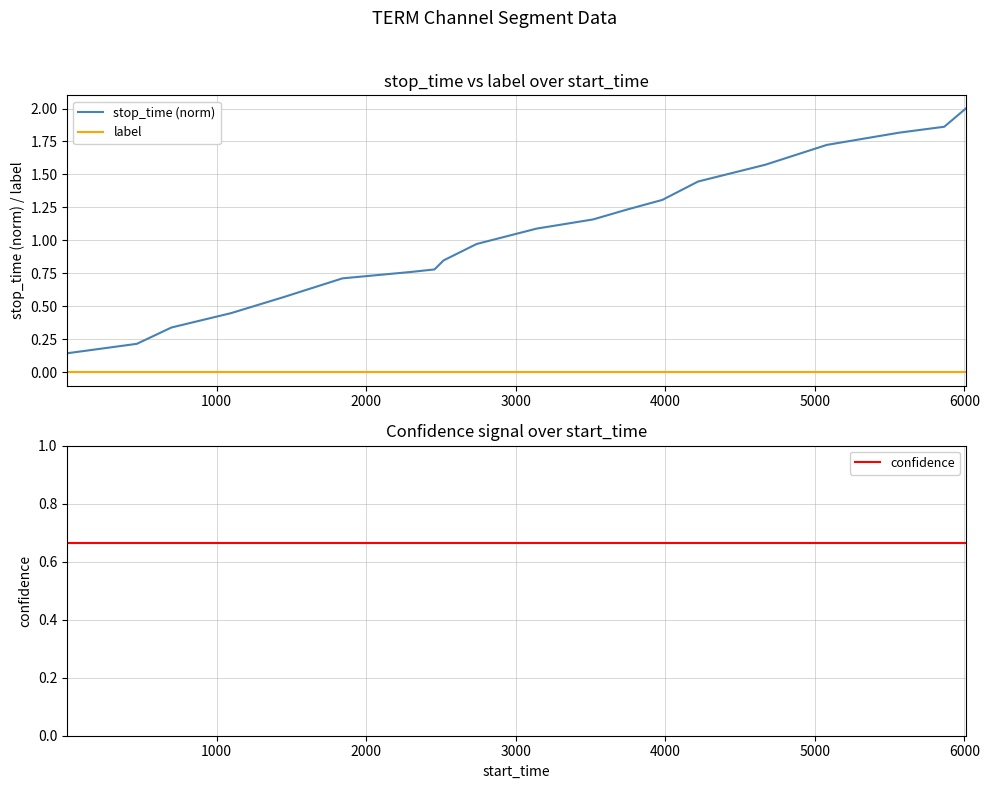

True or false: stop_time (norm) has more than 2 interior local peaks.

False